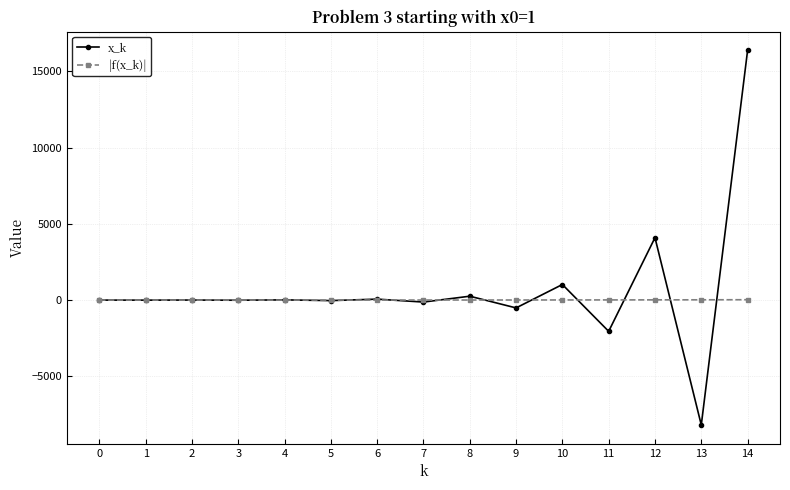

What is the minimum value shown in the chart?

-8192.0